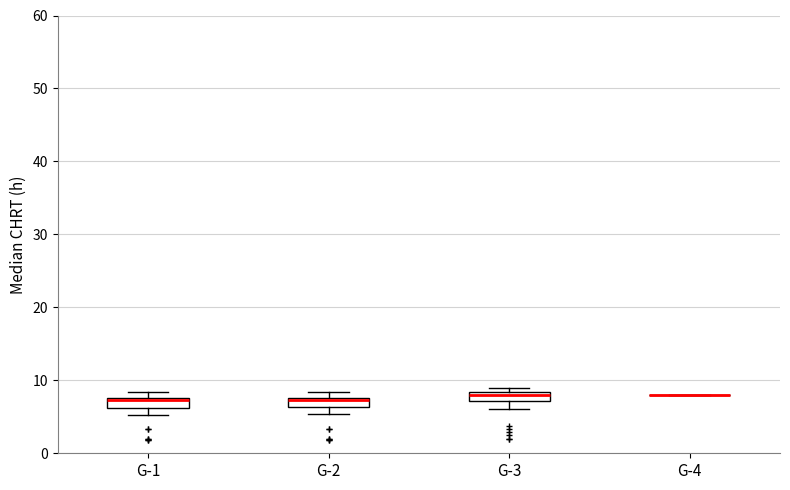

Where is the upper edge of the box for G-2 on the y-axis? The values are not printed on the chart, so give them approximately, as read against the axis.

8